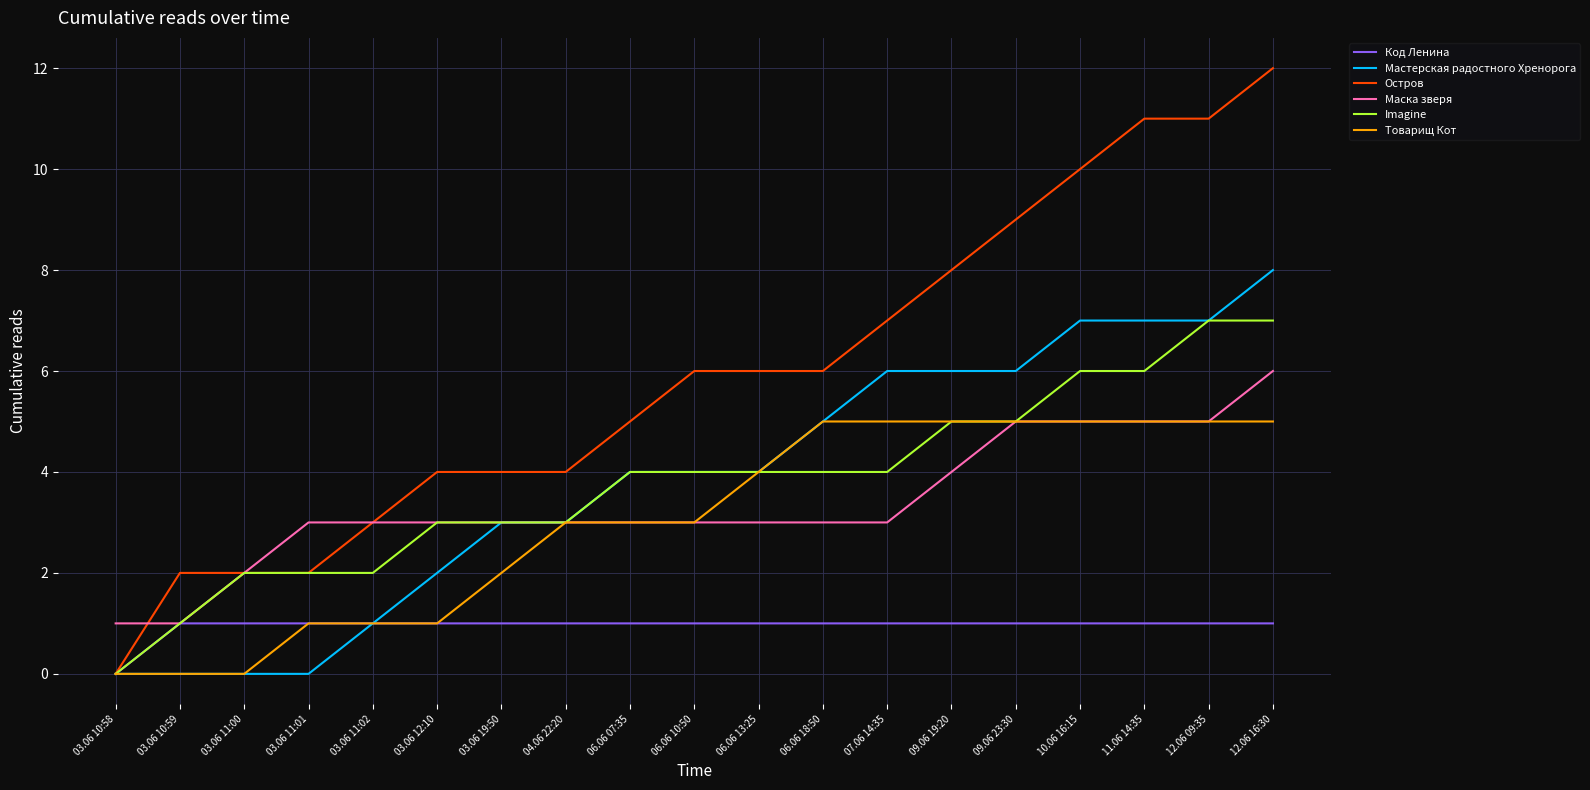

Is it true that Товарищ Кот equals 5 at 11.06 14:35?

True